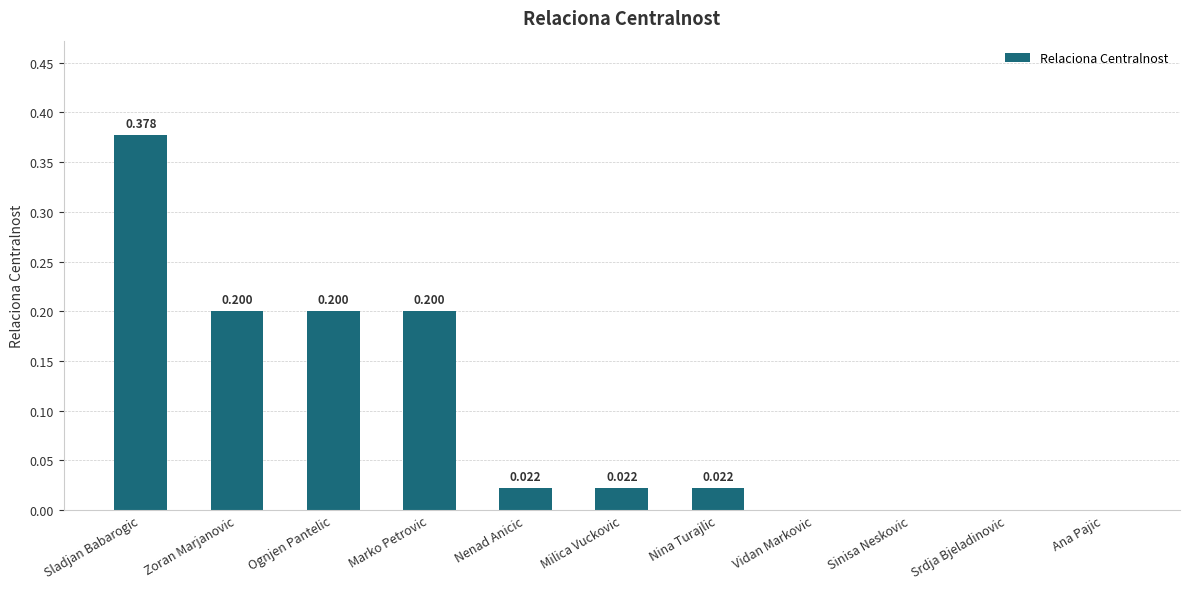

Which category has the highest value across all series?

Sladjan Babarogic